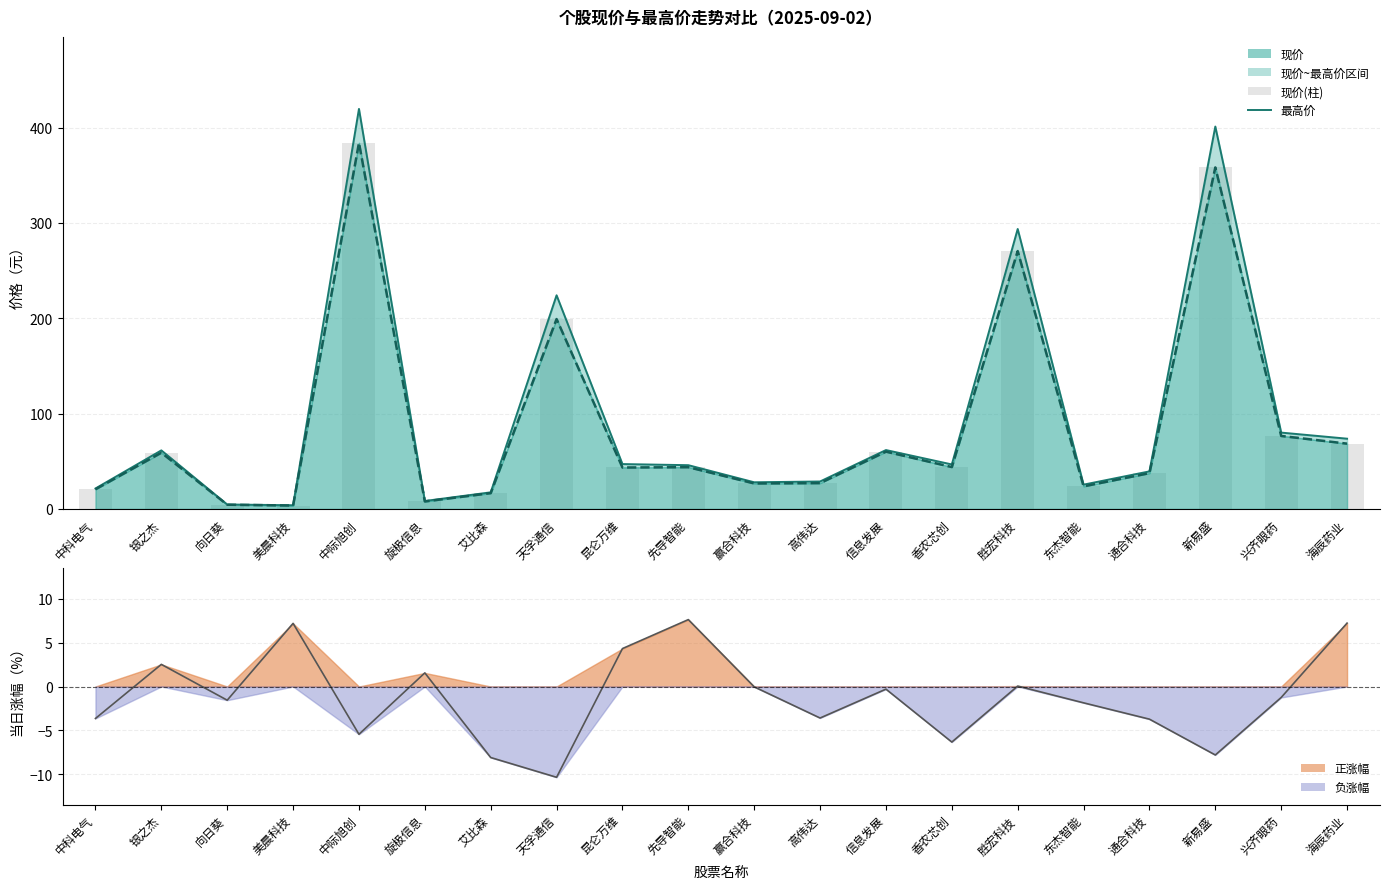

Is the value of 最高价 at 中科电气 greater than the value of 现价(柱) at 银之杰?

No